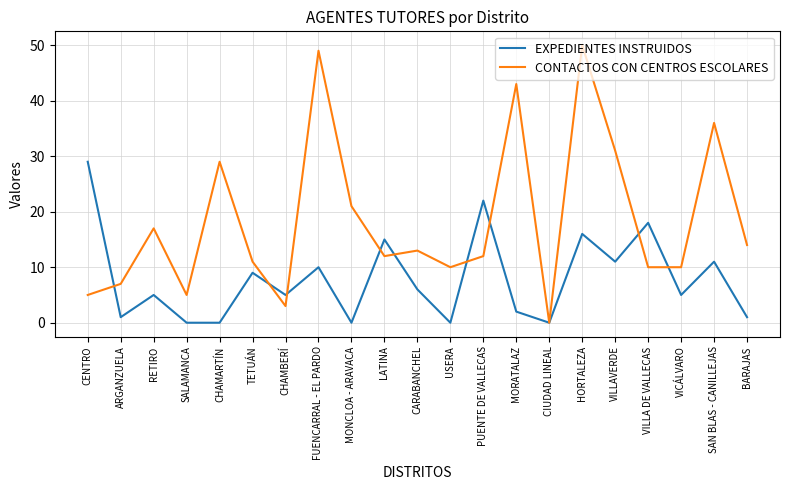

At which category is the sum across all series the highest?

HORTALEZA